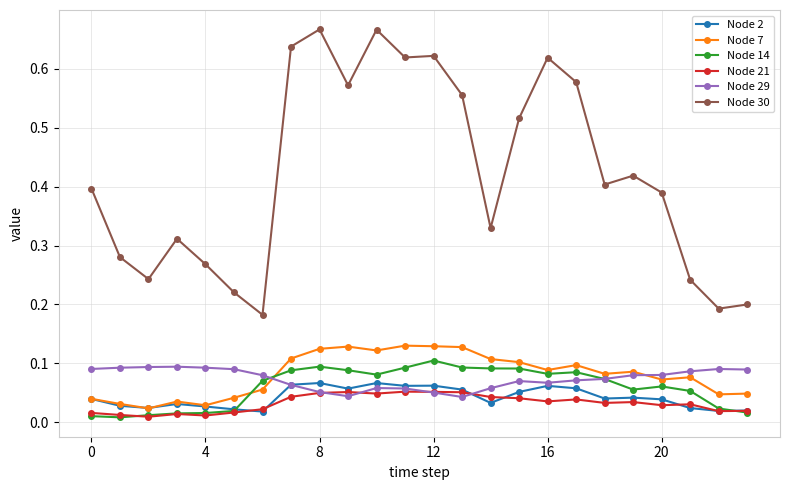

Which series has the largest total across all categories?

Node 30